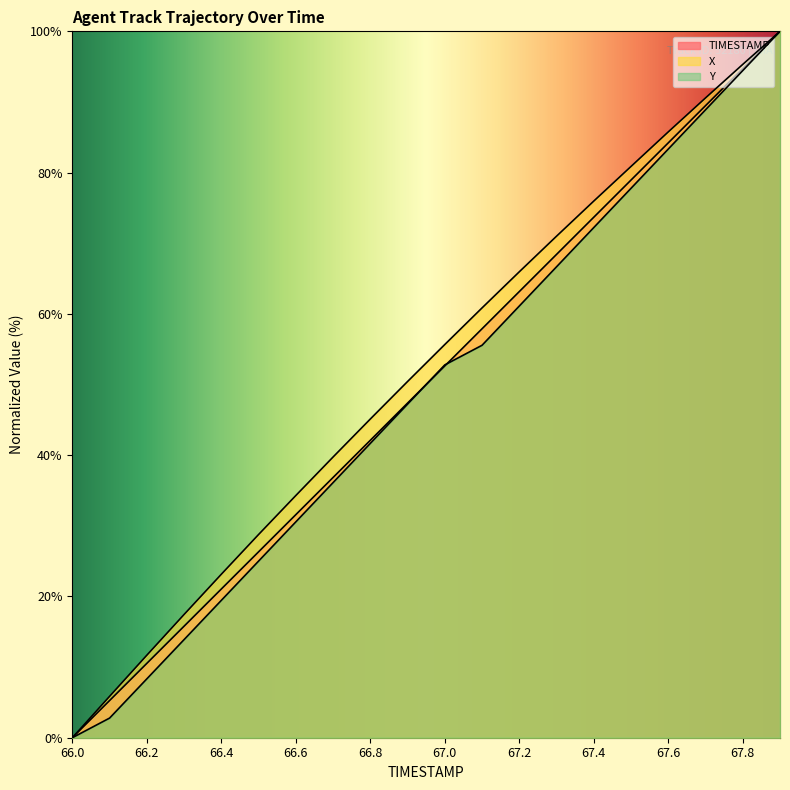

What is the average value of the Y series?

48.9